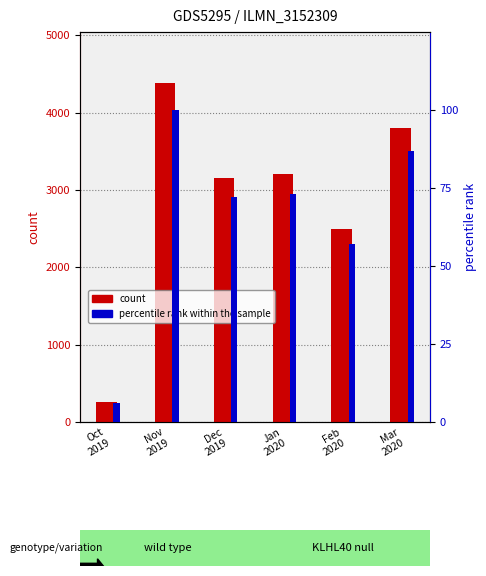

At how many categories does at least one series exceed 2198?

5